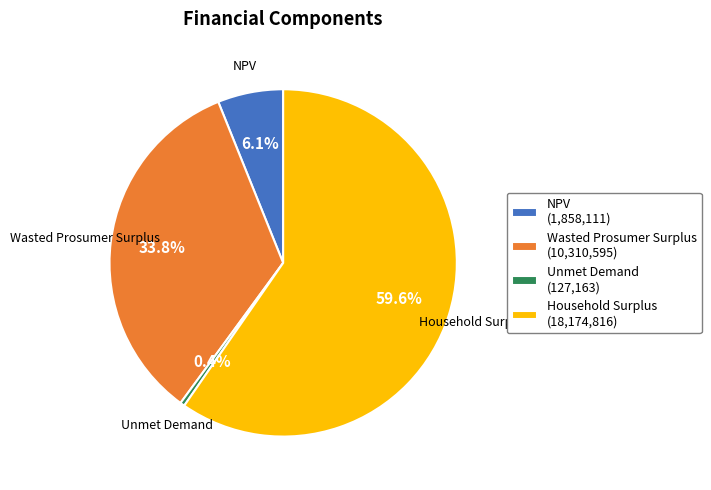

To the nearest percent, what portion does Wasted Prosumer Surplus represent?

34%